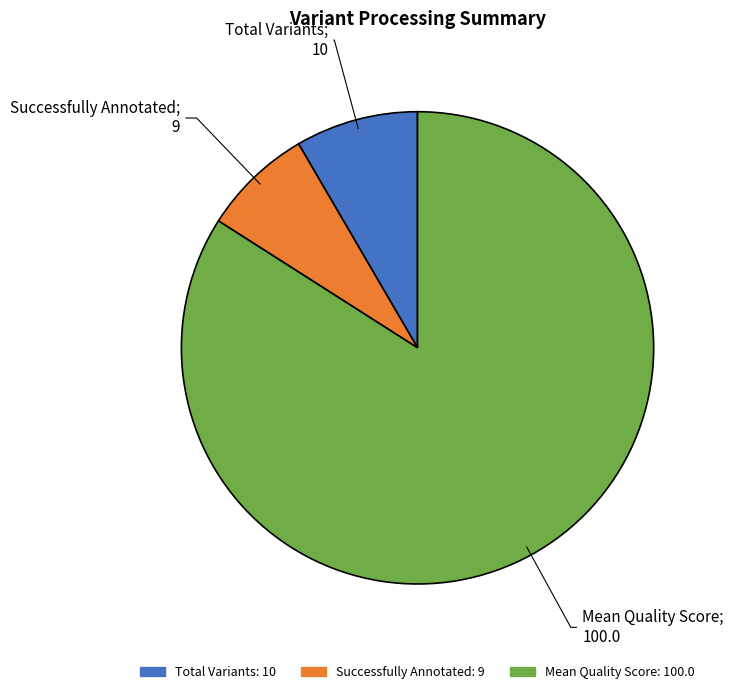

Does Mean Quality Score account for over 50% of the chart?

Yes